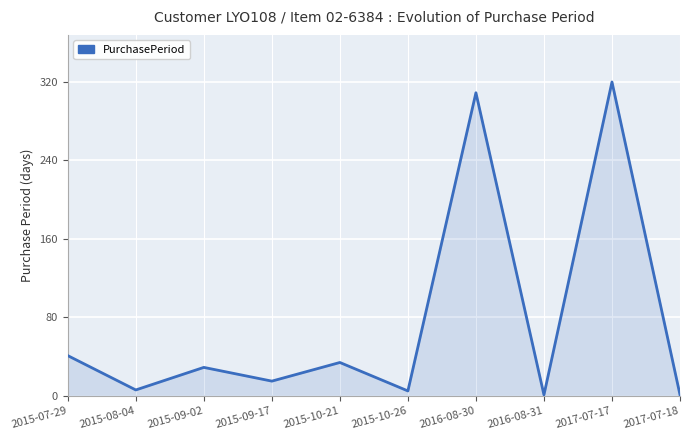

How many distinct data groups are displayed?

1